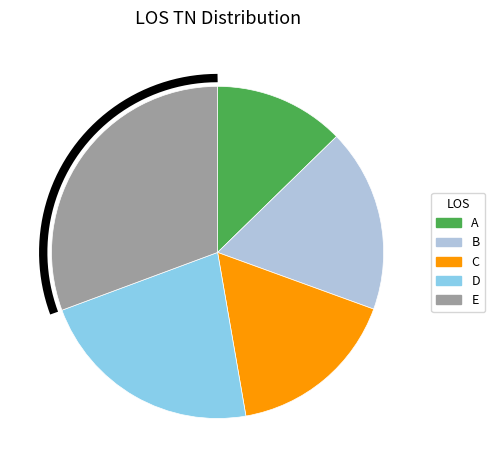

To the nearest percent, what portion does B represent?

18%